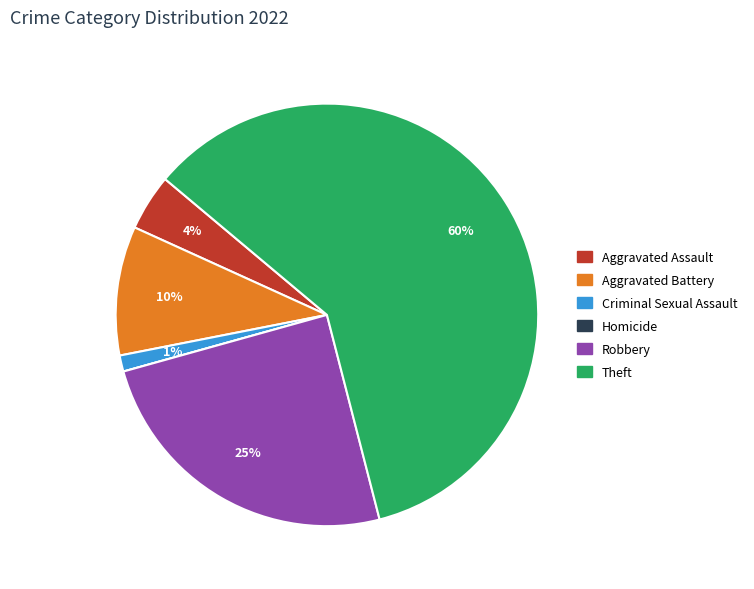

Do Aggravated Assault and Aggravated Battery together represent more than half of the pie?

No